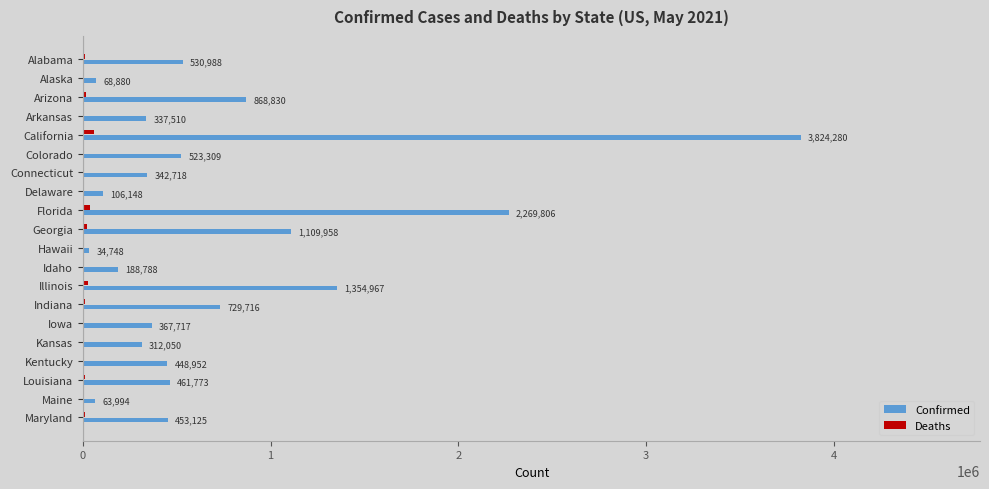

True or false: Deaths has a value of 10433 at Louisiana.

True